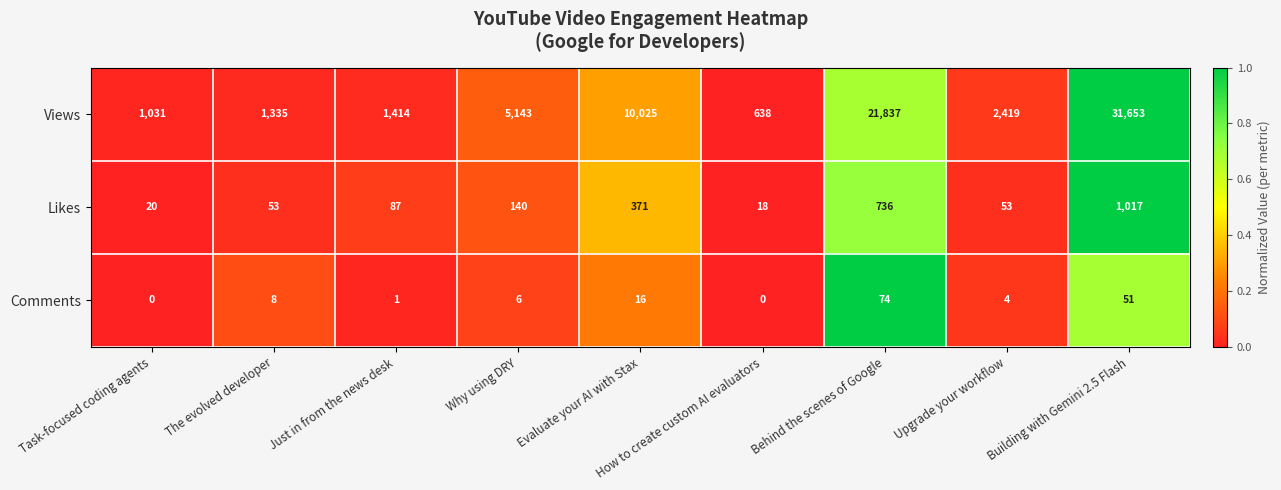

What is the sum of all Comments values?

160